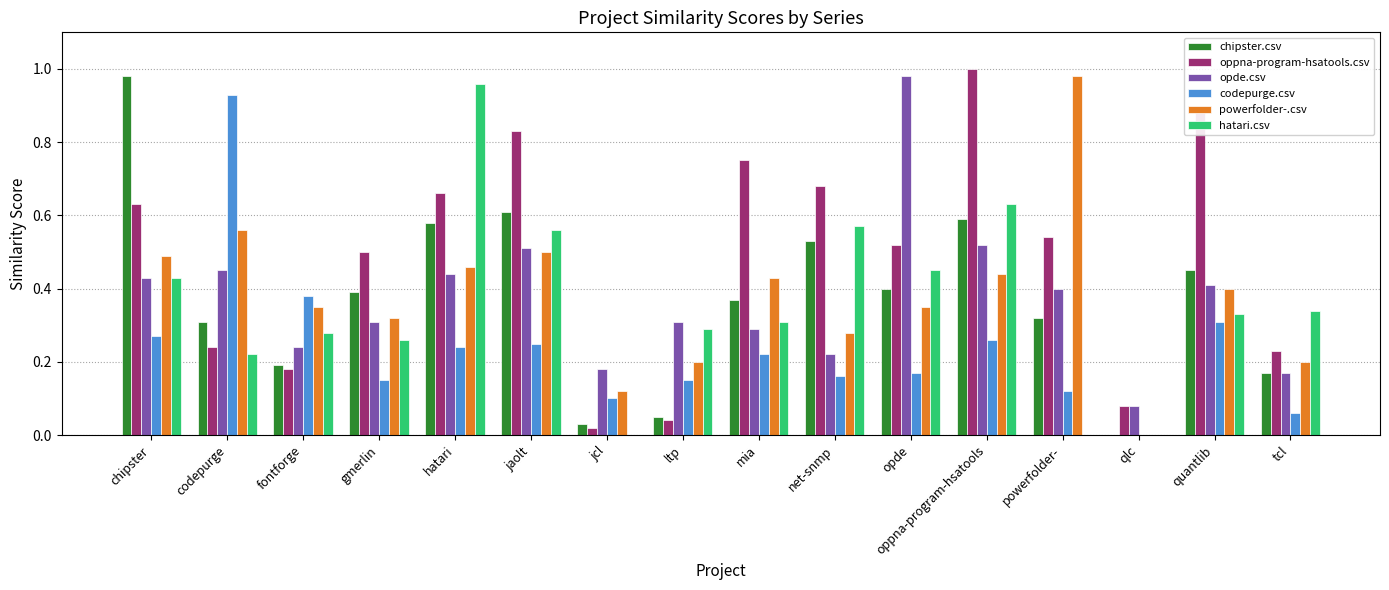

The value of oppna-program-hsatools.csv at chipster is 0.6. True or false?

True